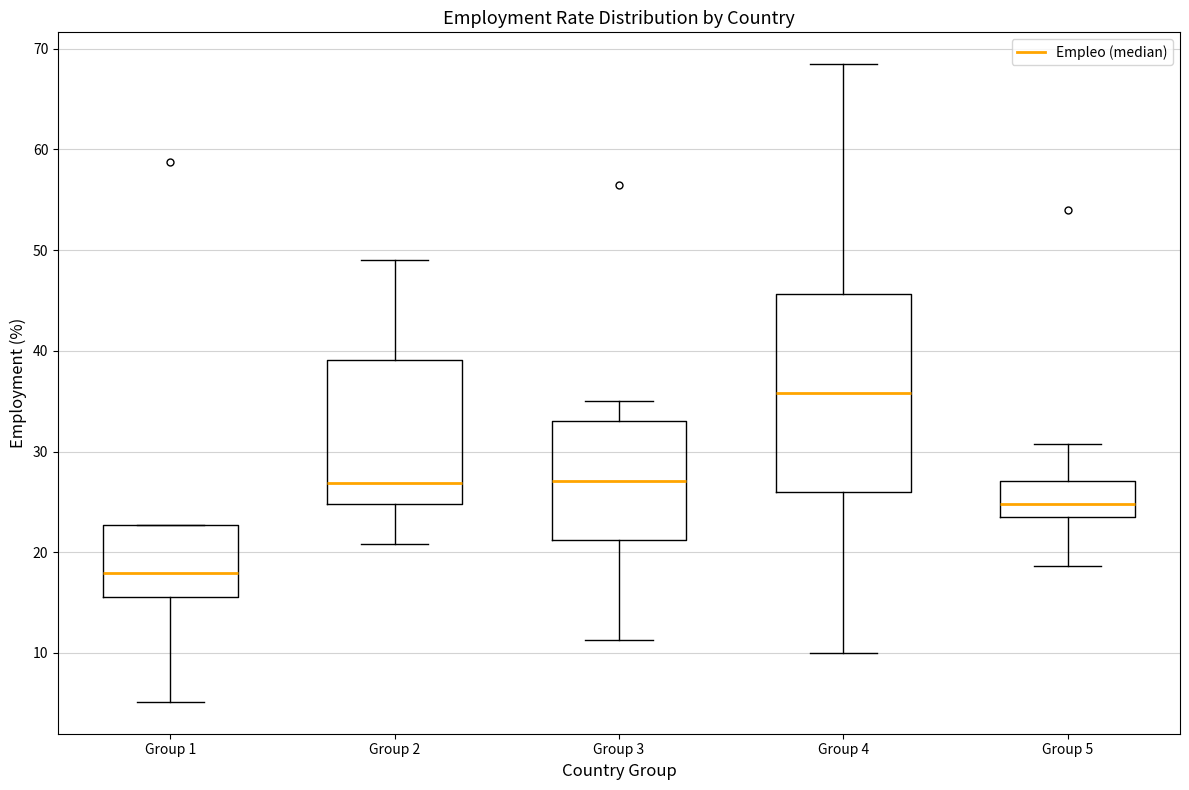

Comparing the boxes themselves (not the whiskers), which one is the tallest?

Group 4